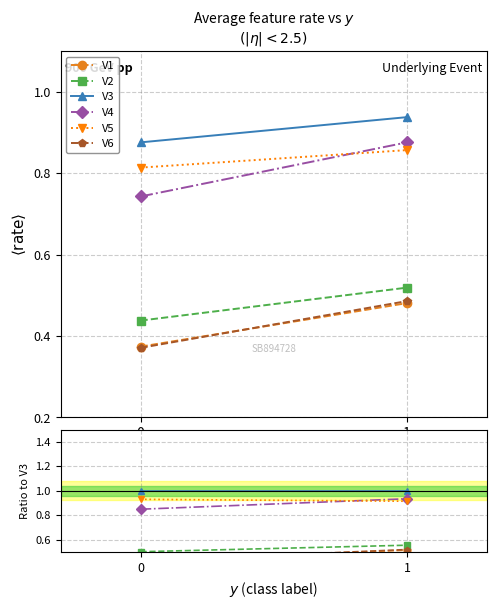

Is this an area chart (filled region under the line)?

No